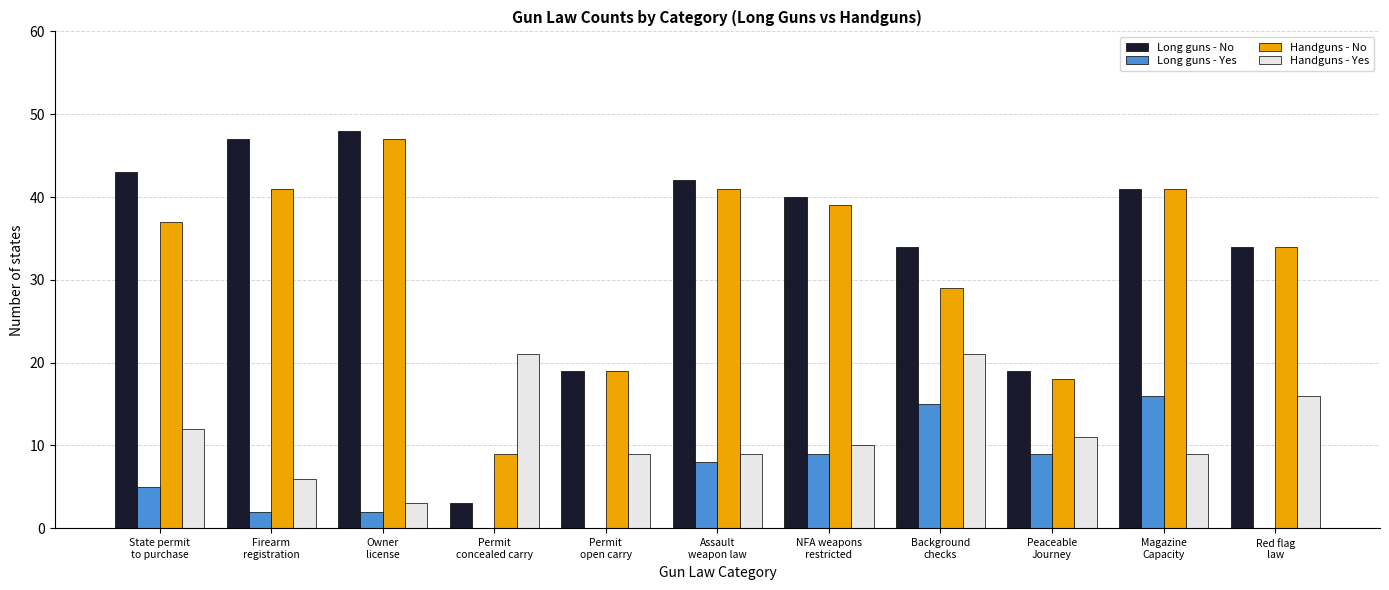

What is the sum of all Handguns - Yes values?

127